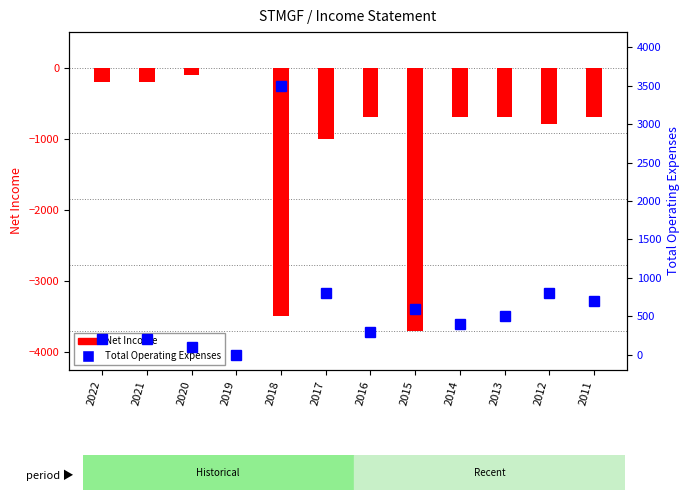

True or false: Total Operating Expenses has a value of 4802 at 2018.

False